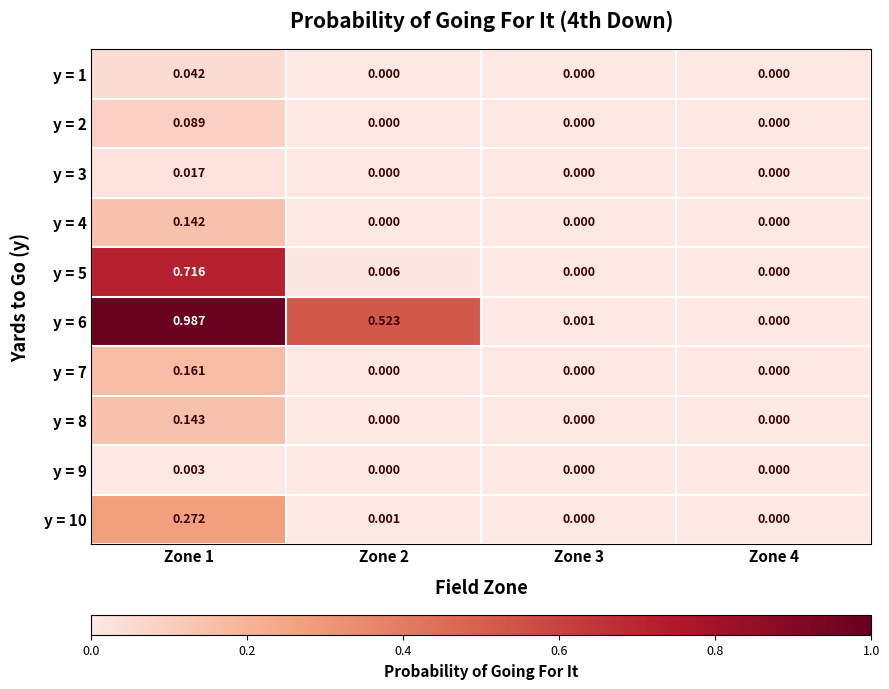

How many distinct data groups are displayed?

10